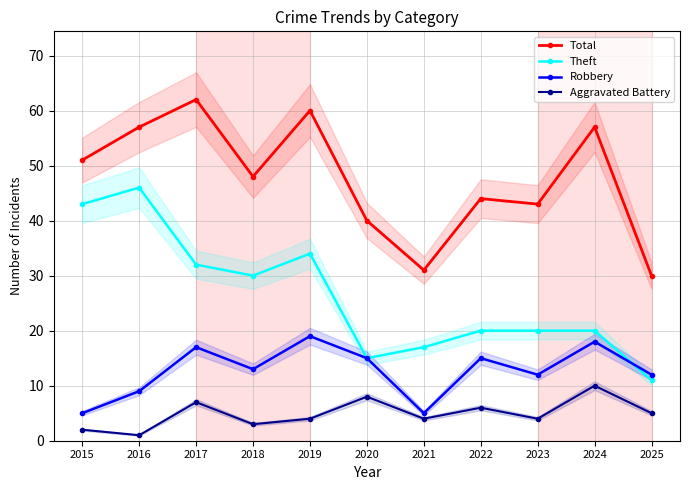

Rank the series by their maximum value, from lowest to highest.

Aggravated Battery, Robbery, Theft, Total